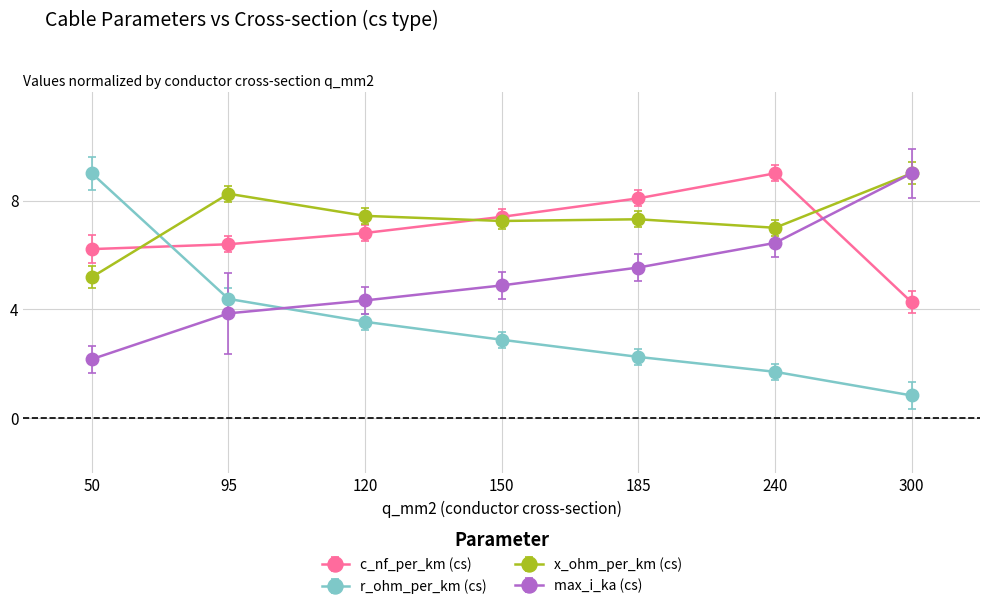

Is the value of x_ohm_per_km (cs) at 150 greater than the value of r_ohm_per_km (cs) at 50?

No